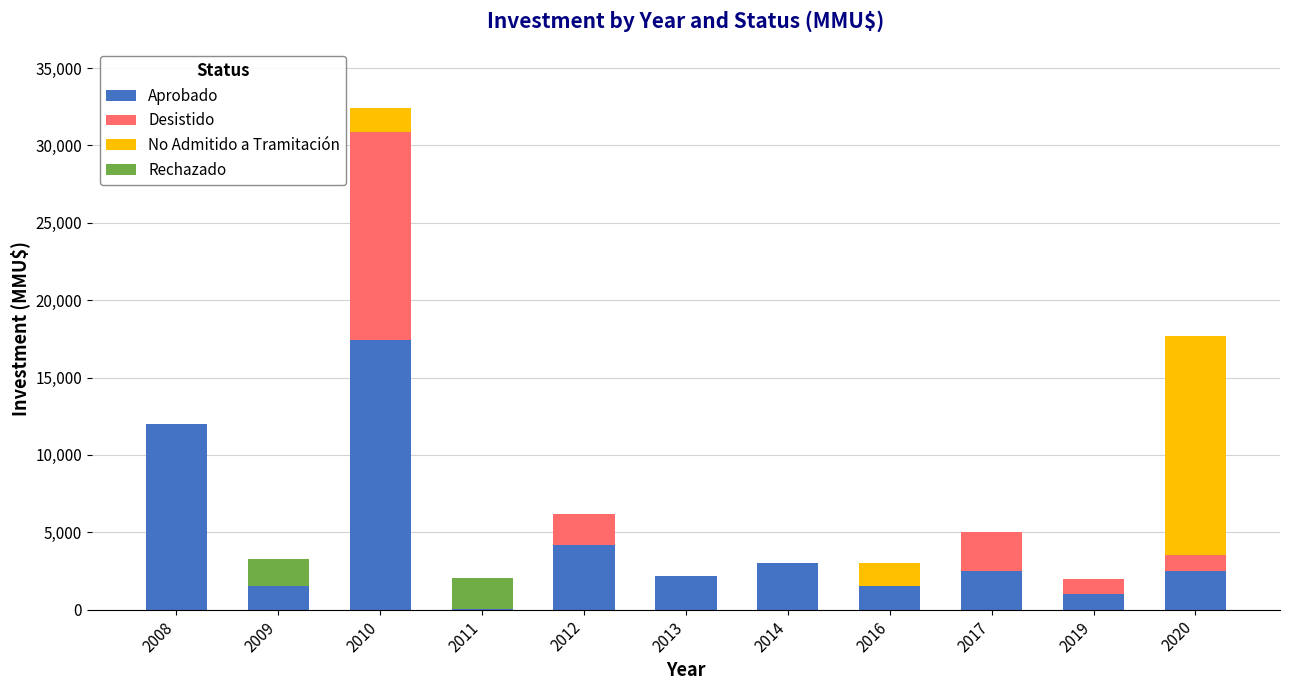

Are the bars grouped side by side (vs. stacked)?

No